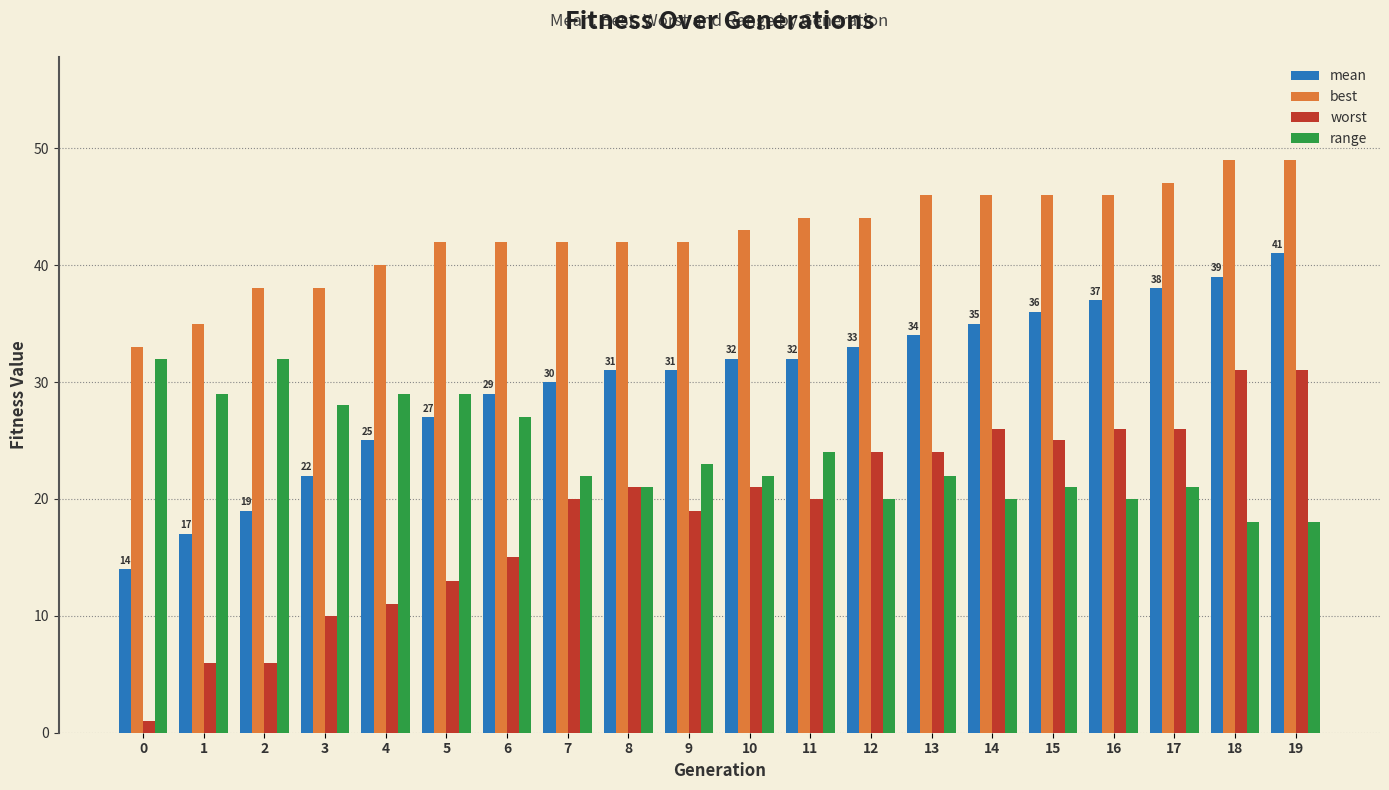

Reading left to right, list all the values displayed in this chart.

mean: 0=14	1=17	2=19	3=22	4=25	5=27	6=29	7=30	8=31	9=31	10=32	11=32	12=33	13=34	14=35	15=36	16=37	17=38	18=39	19=41
best: 0=33	1=35	2=38	3=38	4=40	5=42	6=42	7=42	8=42	9=42	10=43	11=44	12=44	13=46	14=46	15=46	16=46	17=47	18=49	19=49
worst: 0=1	1=6	2=6	3=10	4=11	5=13	6=15	7=20	8=21	9=19	10=21	11=20	12=24	13=24	14=26	15=25	16=26	17=26	18=31	19=31
range: 0=32	1=29	2=32	3=28	4=29	5=29	6=27	7=22	8=21	9=23	10=22	11=24	12=20	13=22	14=20	15=21	16=20	17=21	18=18	19=18